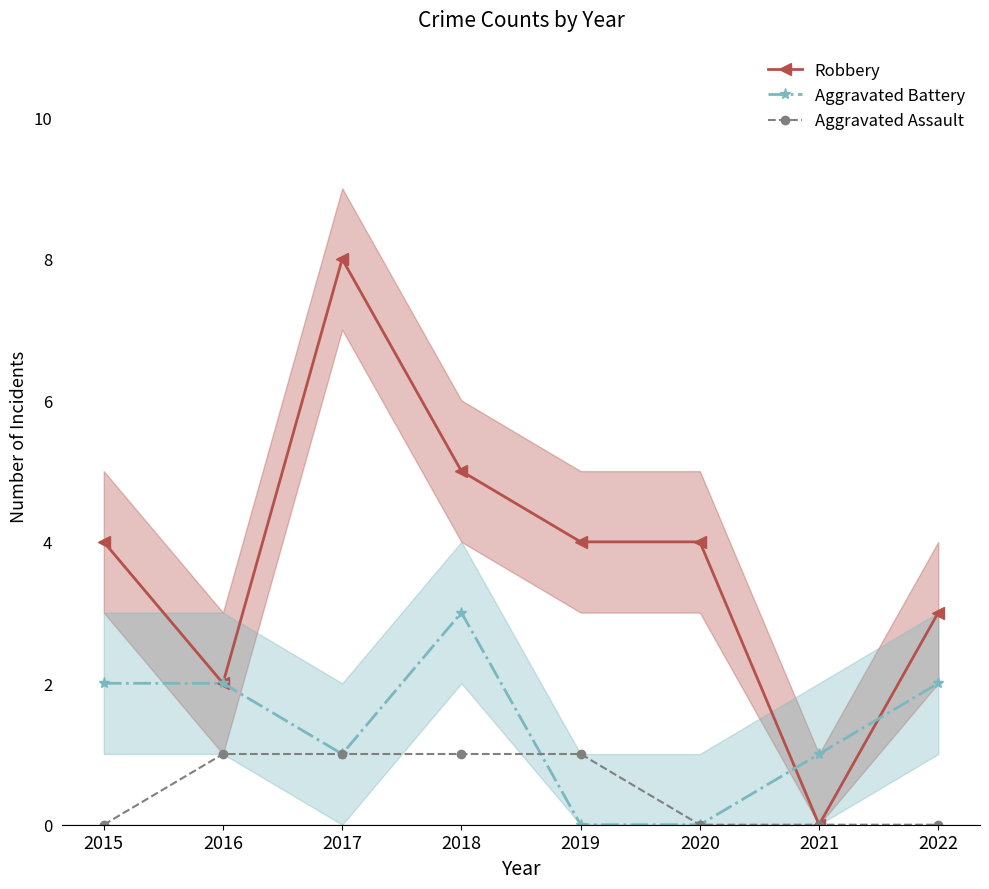

How many series are shown in this chart?

3